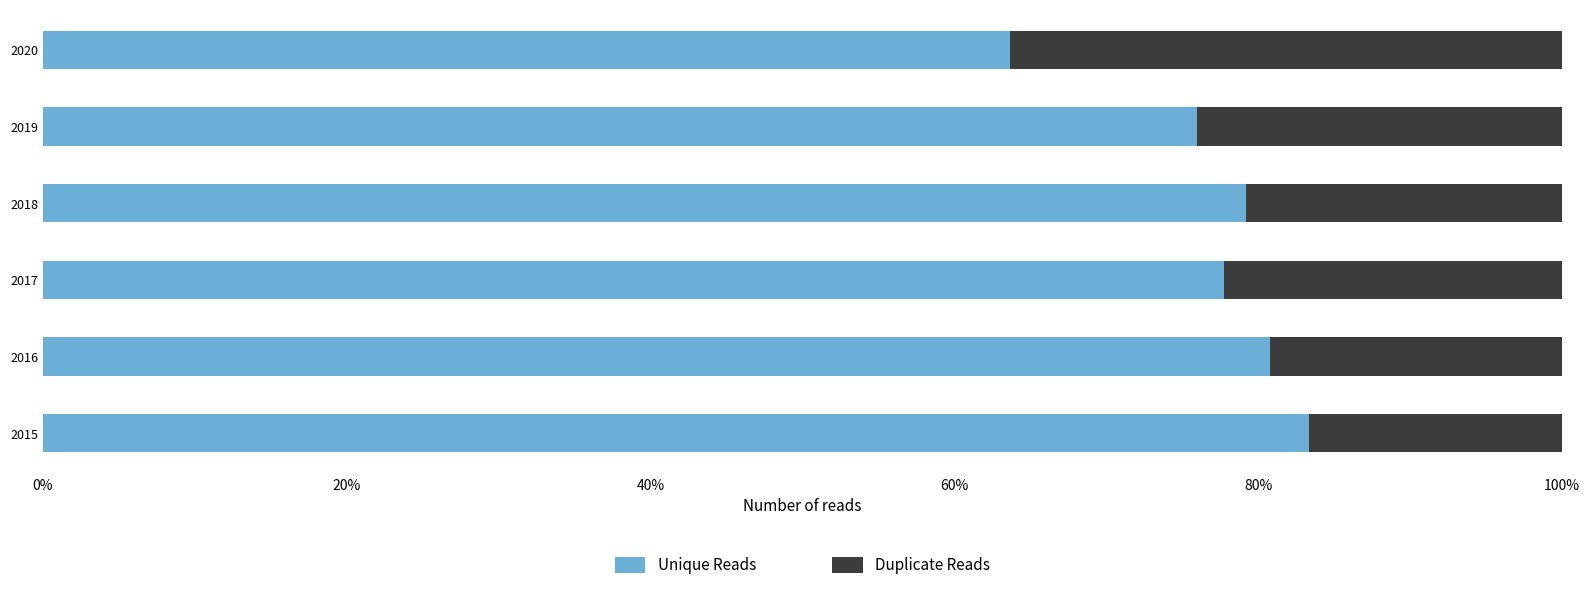

What is the total value across all series at 2019?

100.0